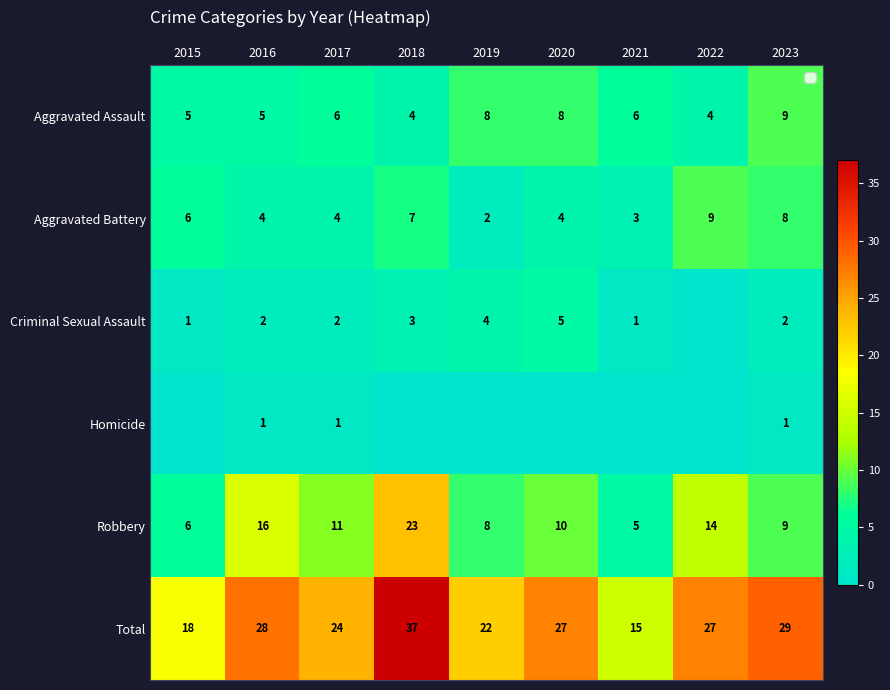

At which label does Aggravated Assault first exceed 6?

2019